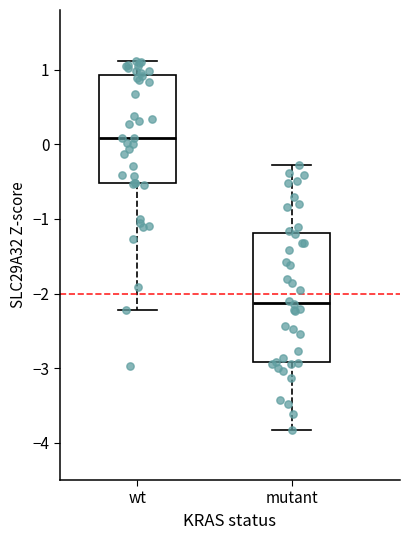

Which box is the tallest, from its lower edge to its upper edge?

mutant